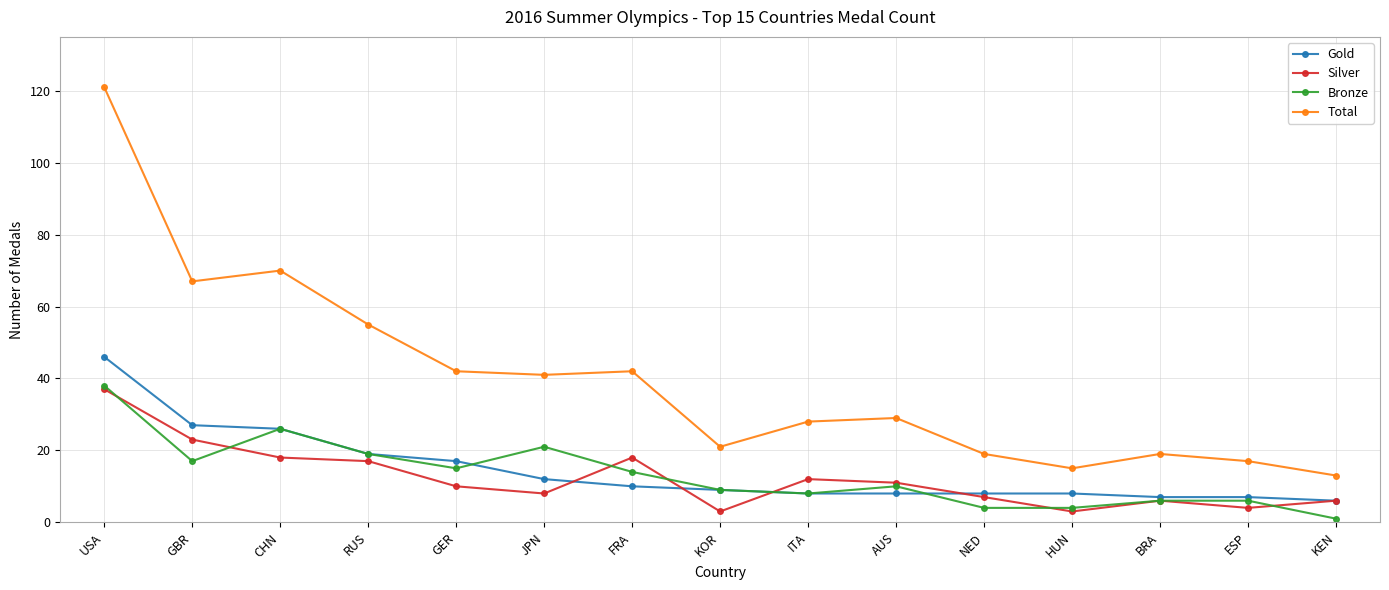

What is the difference between the maximum and minimum values in the Gold series?

40